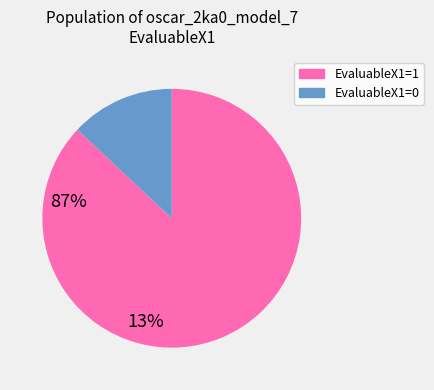

Count the number of slices in the pie.

2